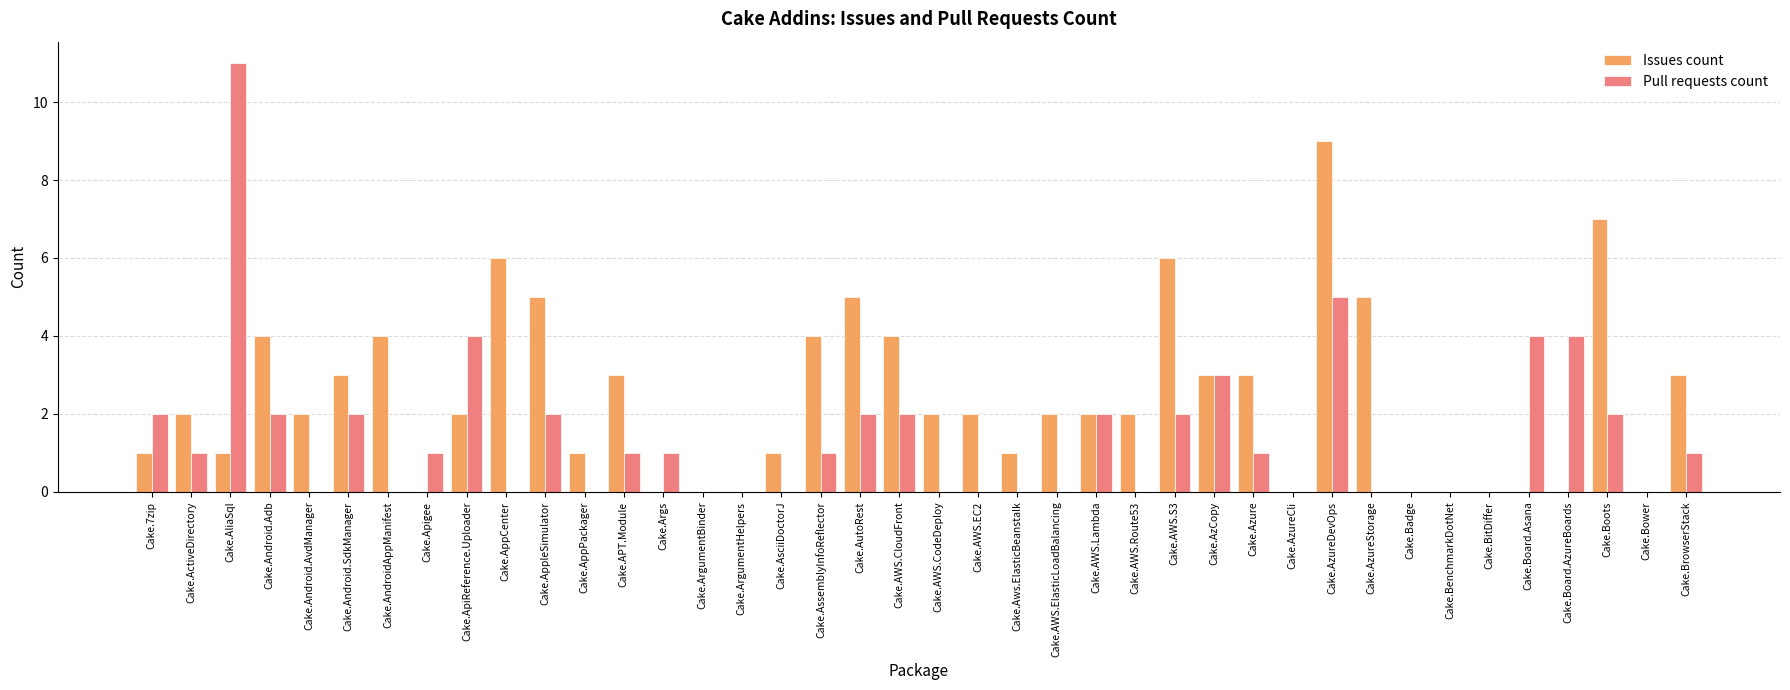

Reading left to right, transcribe all the data shown in this chart.

Issues count: Cake.7zip=1	Cake.ActiveDirectory=2	Cake.AliaSql=1	Cake.Android.Adb=4	Cake.Android.AvdManager=2	Cake.Android.SdkManager=3	Cake.AndroidAppManifest=4	Cake.Apigee=0	Cake.ApiReference.Uploader=2	Cake.AppCenter=6	Cake.AppleSimulator=5	Cake.AppPackager=1	Cake.APT.Module=3	Cake.Args=0	Cake.ArgumentBinder=0	Cake.ArgumentHelpers=0	Cake.AsciiDoctorJ=1	Cake.AssemblyInfoReflector=4	Cake.AutoRest=5	Cake.AWS.CloudFront=4	Cake.AWS.CodeDeploy=2	Cake.AWS.EC2=2	Cake.Aws.ElasticBeanstalk=1	Cake.AWS.ElasticLoadBalancing=2	Cake.AWS.Lambda=2	Cake.AWS.Route53=2	Cake.AWS.S3=6	Cake.AzCopy=3	Cake.Azure=3	Cake.AzureCli=0	Cake.AzureDevOps=9	Cake.AzureStorage=5	Cake.Badge=0	Cake.BenchmarkDotNet=0	Cake.BitDiffer=0	Cake.Board.Asana=0	Cake.Board.AzureBoards=0	Cake.Boots=7	Cake.Bower=0	Cake.BrowserStack=3
Pull requests count: Cake.7zip=2	Cake.ActiveDirectory=1	Cake.AliaSql=11	Cake.Android.Adb=2	Cake.Android.AvdManager=0	Cake.Android.SdkManager=2	Cake.AndroidAppManifest=0	Cake.Apigee=1	Cake.ApiReference.Uploader=4	Cake.AppCenter=0	Cake.AppleSimulator=2	Cake.AppPackager=0	Cake.APT.Module=1	Cake.Args=1	Cake.ArgumentBinder=0	Cake.ArgumentHelpers=0	Cake.AsciiDoctorJ=0	Cake.AssemblyInfoReflector=1	Cake.AutoRest=2	Cake.AWS.CloudFront=2	Cake.AWS.CodeDeploy=0	Cake.AWS.EC2=0	Cake.Aws.ElasticBeanstalk=0	Cake.AWS.ElasticLoadBalancing=0	Cake.AWS.Lambda=2	Cake.AWS.Route53=0	Cake.AWS.S3=2	Cake.AzCopy=3	Cake.Azure=1	Cake.AzureCli=0	Cake.AzureDevOps=5	Cake.AzureStorage=0	Cake.Badge=0	Cake.BenchmarkDotNet=0	Cake.BitDiffer=0	Cake.Board.Asana=4	Cake.Board.AzureBoards=4	Cake.Boots=2	Cake.Bower=0	Cake.BrowserStack=1